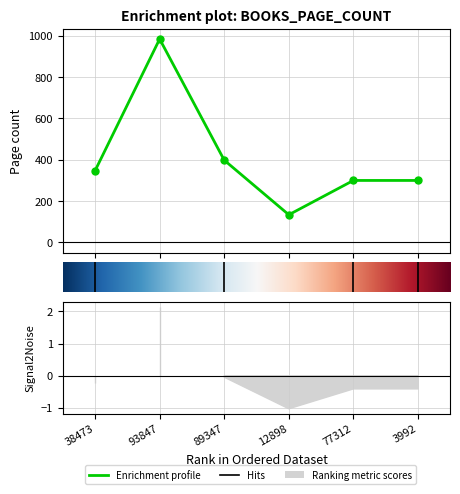

How many interior local valleys (lower than both neighbors) does the data have?

1